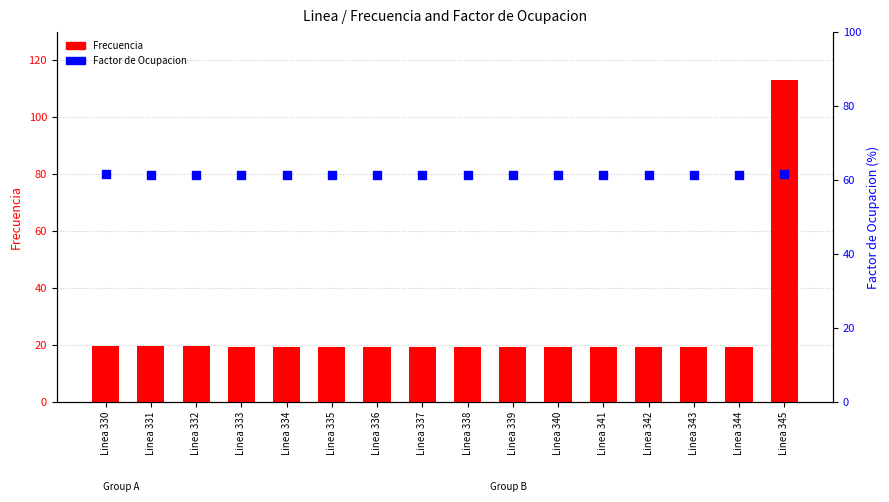

Which series contains the lowest Y value?

Frecuencia